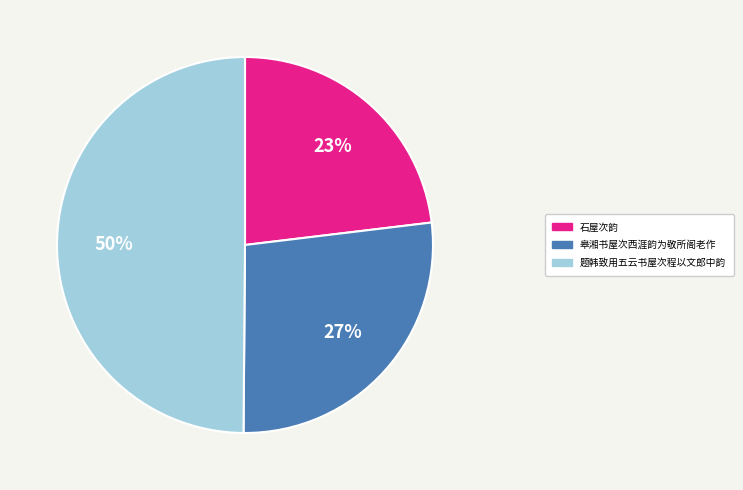

Rank the categories by value from lowest to highest.

石屋次韵, 皋湘书屋次西涯韵为敬所阁老作, 题韩致用五云书屋次程以文郎中韵